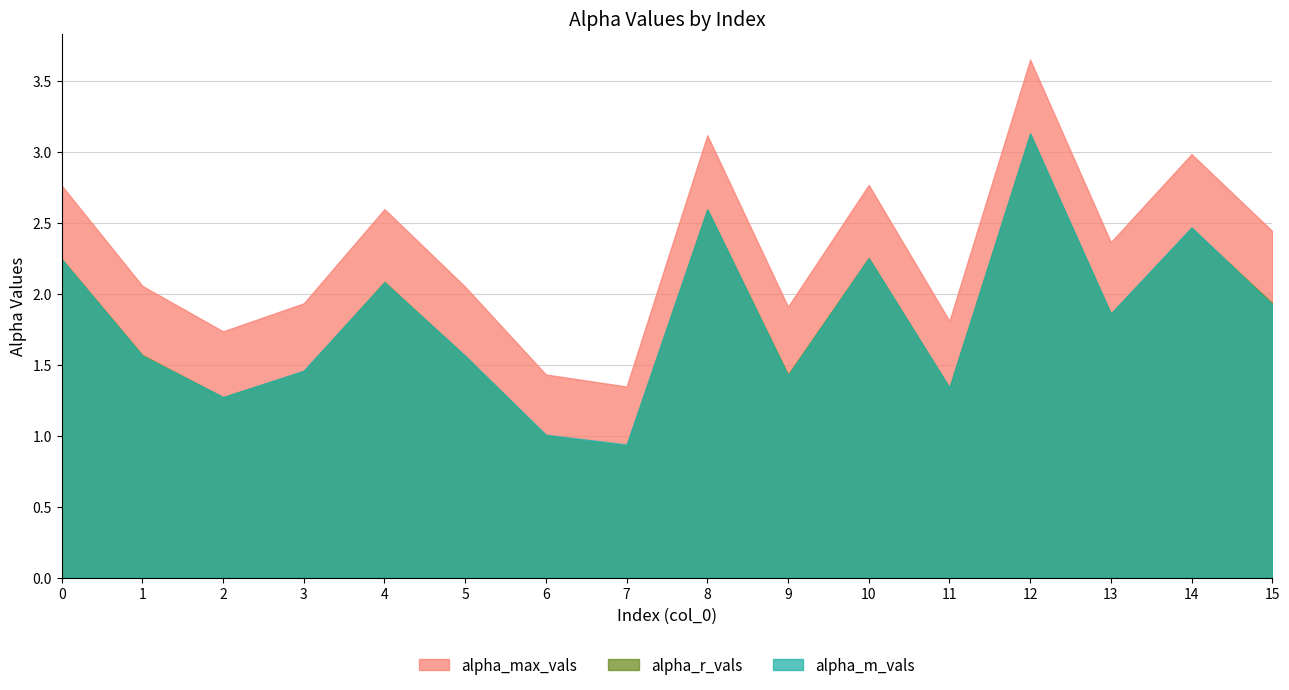

In alpha_max_vals, how many points are lower than both neighbors (excluding endpoints)?

5